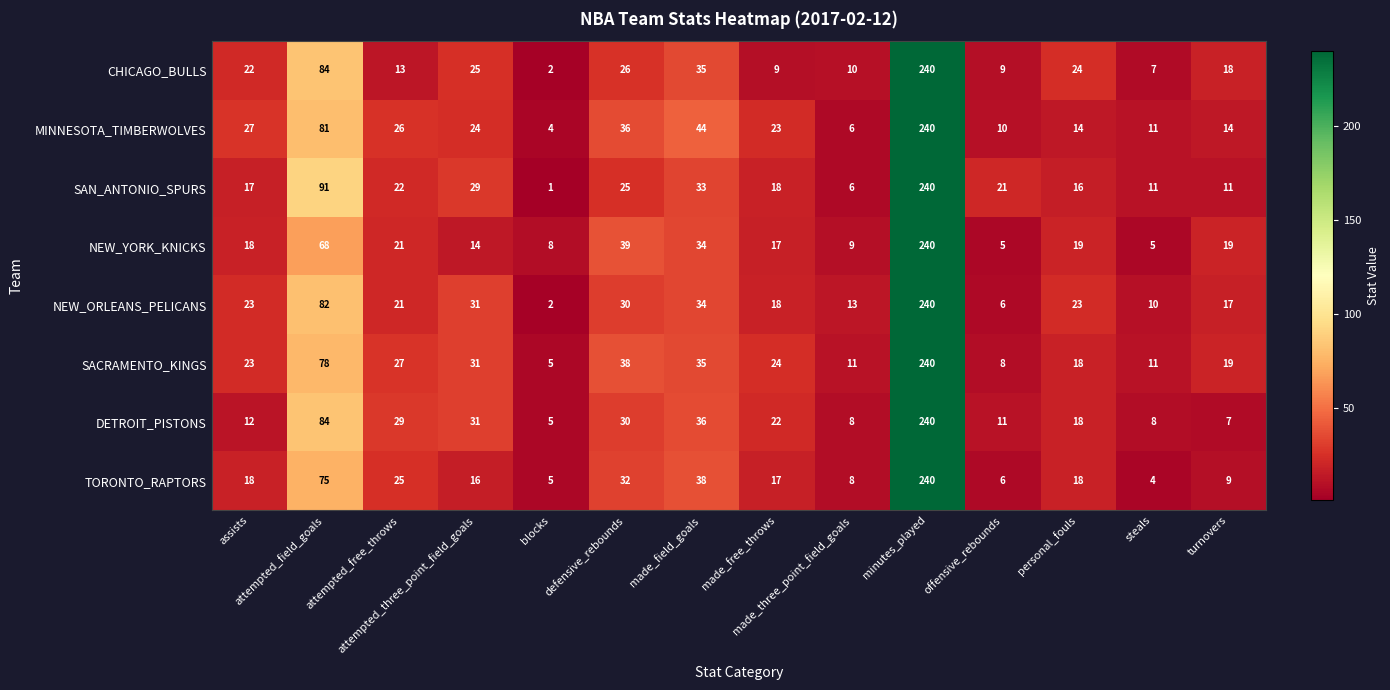

At which category is the sum across all series the highest?

minutes_played